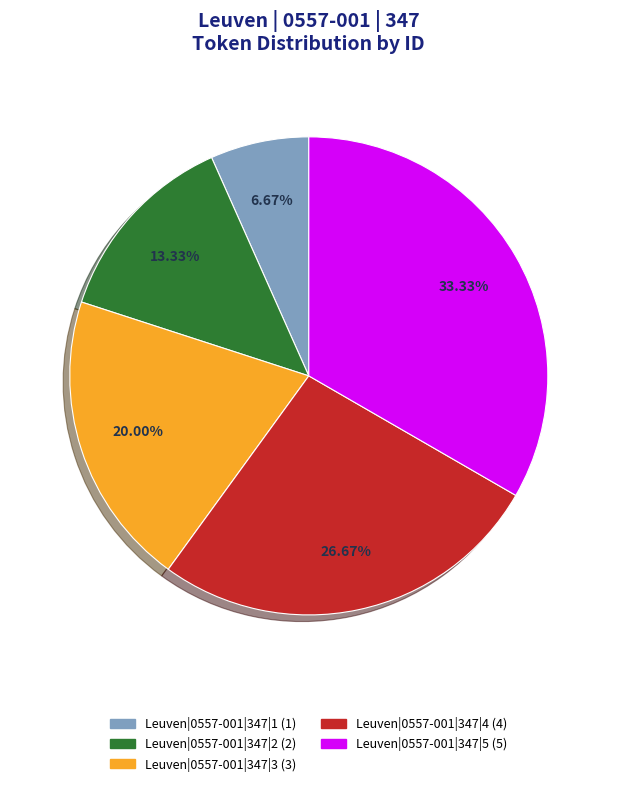

Which has a higher value, Leuven|0557-001|347|3 or Leuven|0557-001|347|5?

Leuven|0557-001|347|5